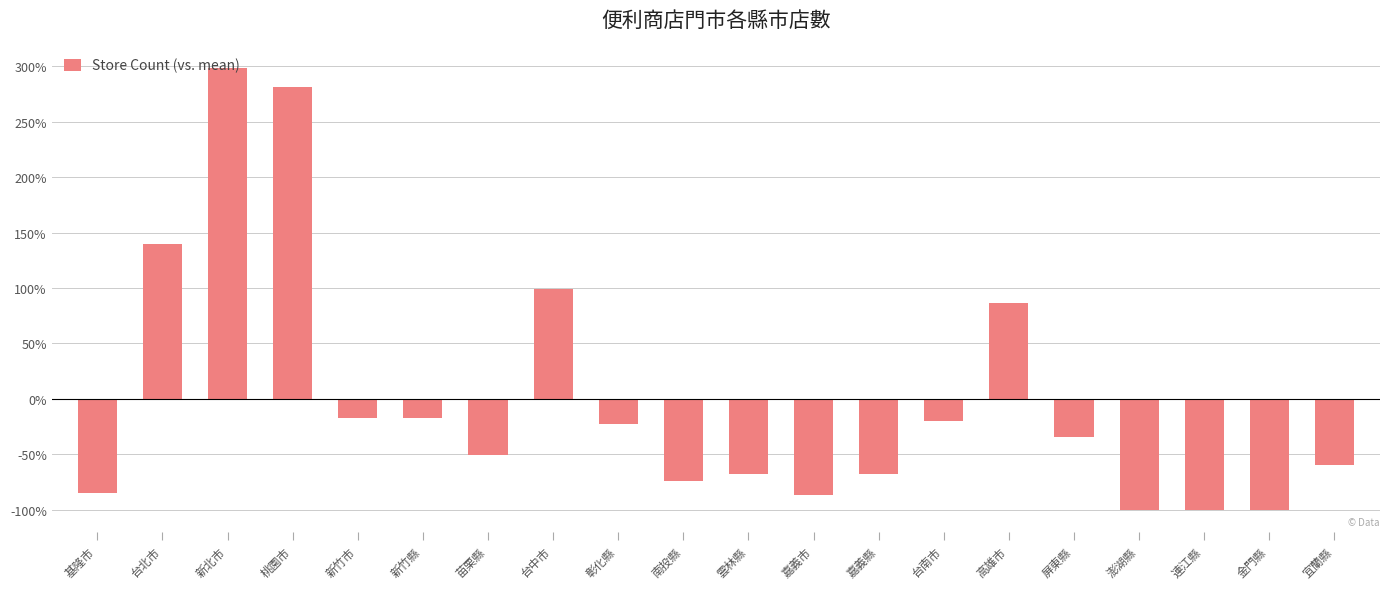

Between 台南市 and 基隆市, which is larger?

台南市